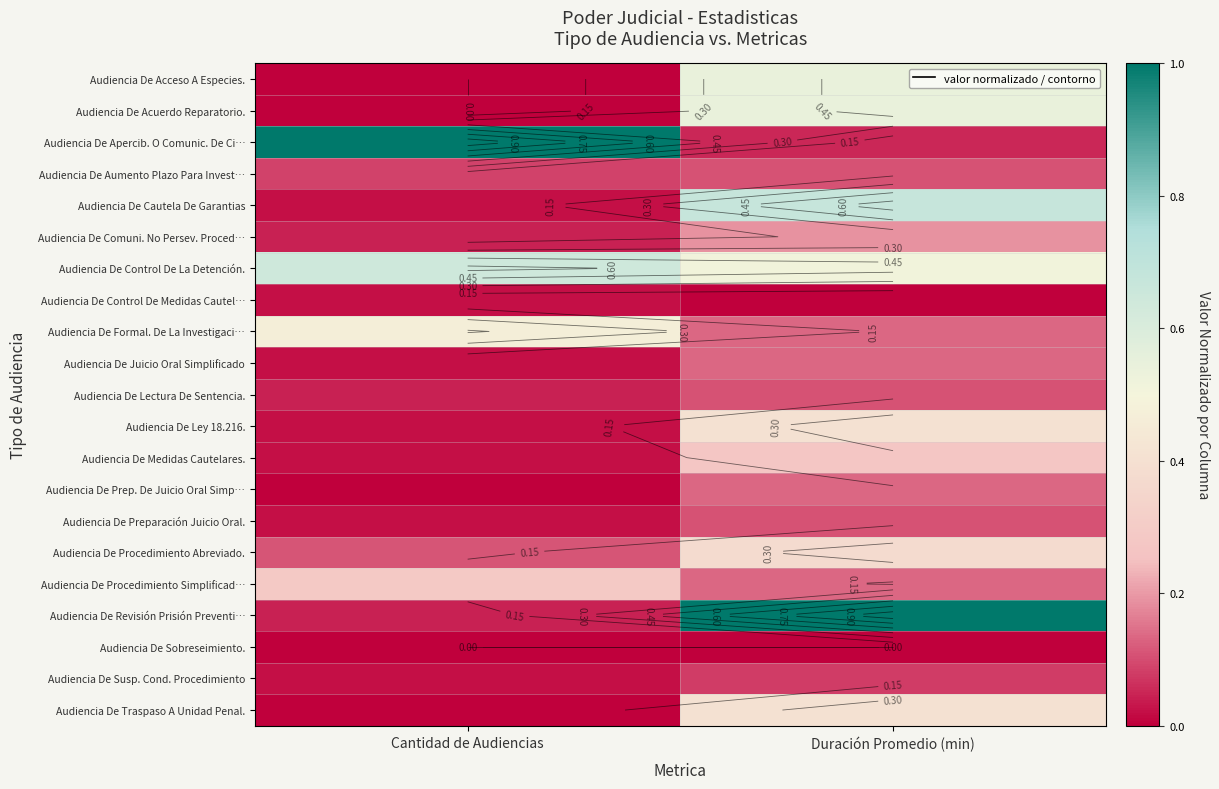

What is the difference between the highest and lowest values at Duración Promedio (min)?

1.0